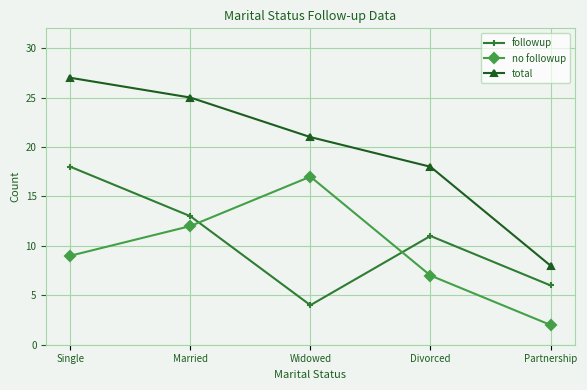

What is the value of the followup point at the 4th from the left?

11